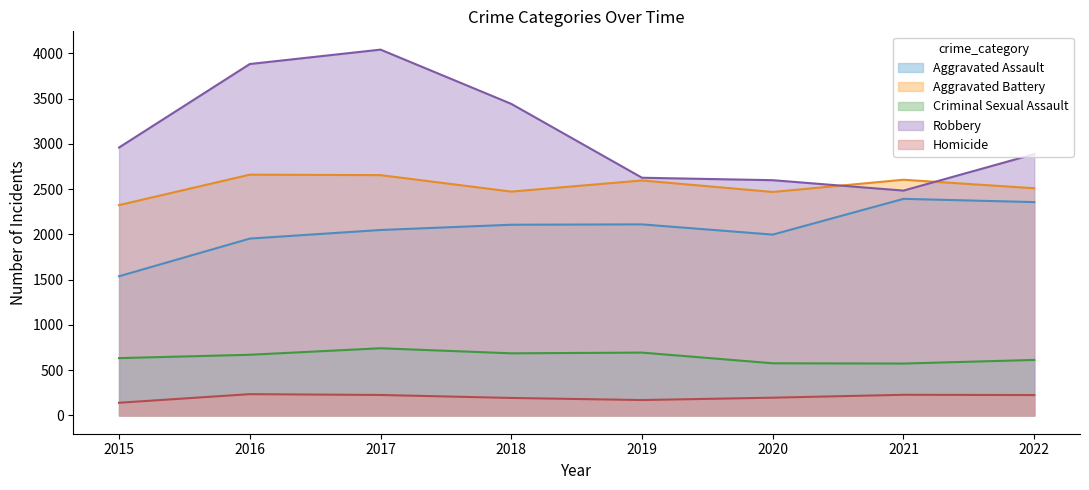

Reading left to right, list all the values displayed in this chart.

Aggravated Assault: 1537	1953	2048	2106	2110	1997	2392	2356
Aggravated Battery: 2323	2659	2654	2472	2595	2468	2603	2509
Criminal Sexual Assault: 633	670	742	686	694	576	573	613
Robbery: 2959	3881	4040	3441	2625	2598	2483	2886
Homicide: 140	235	226	193	170	196	228	225